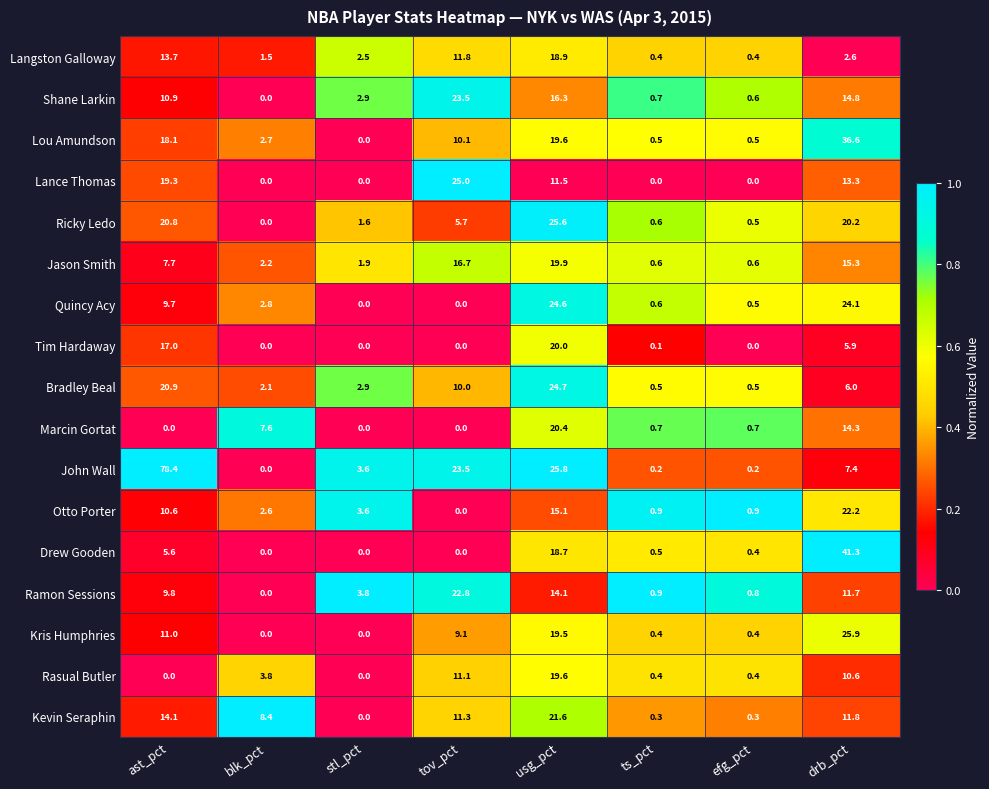

Which series has the largest range (max minus min)?

John Wall